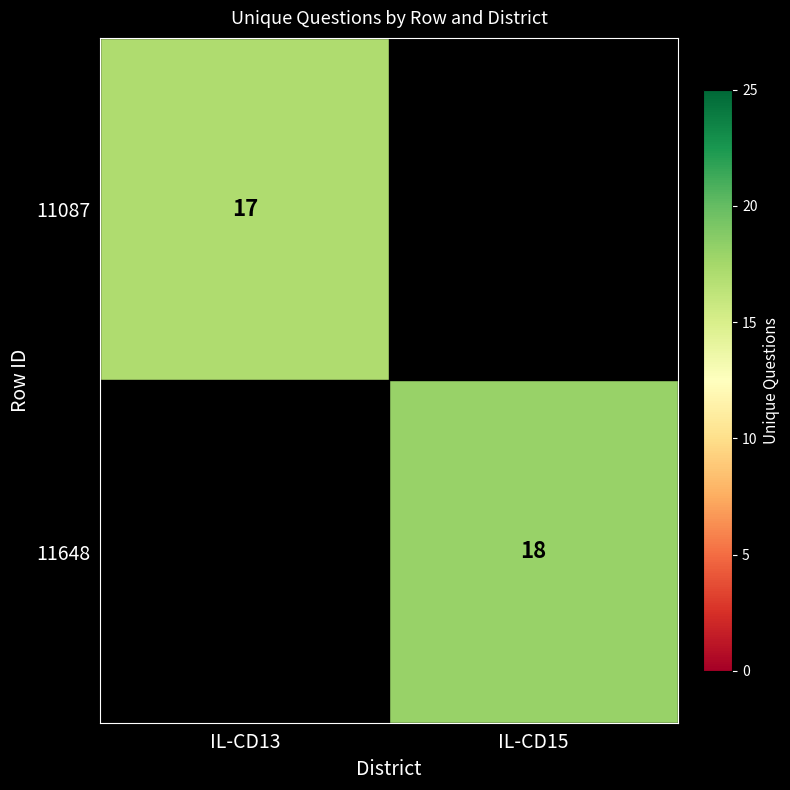

The value of 11087 at IL-CD13 is 17. True or false?

True